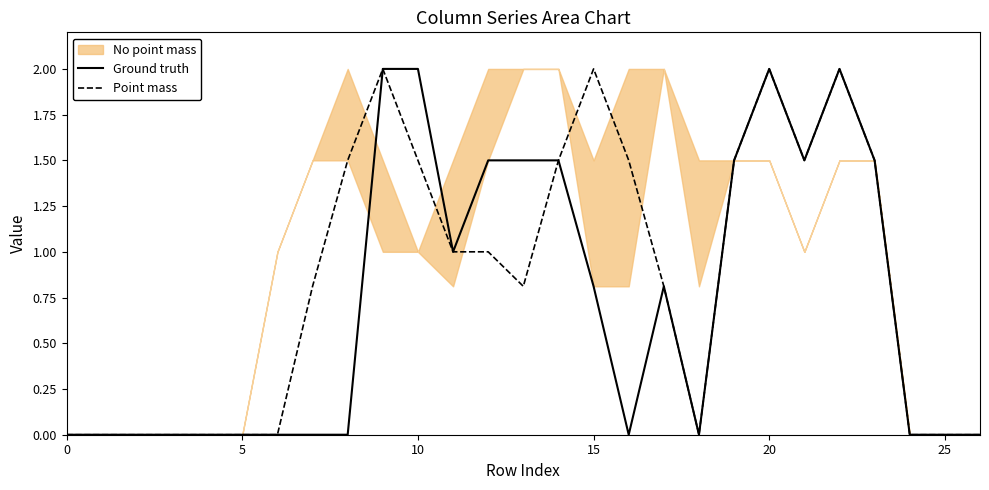

Where is the first local minimum for Point mass?

13